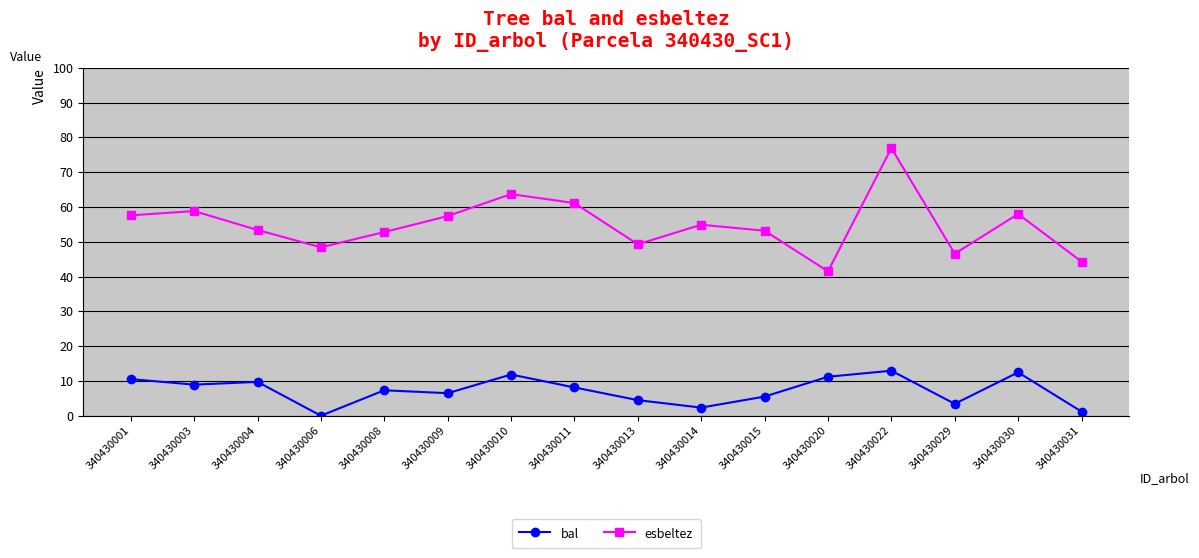

True or false: esbeltez has a value of 57.6 at 340430001.

True